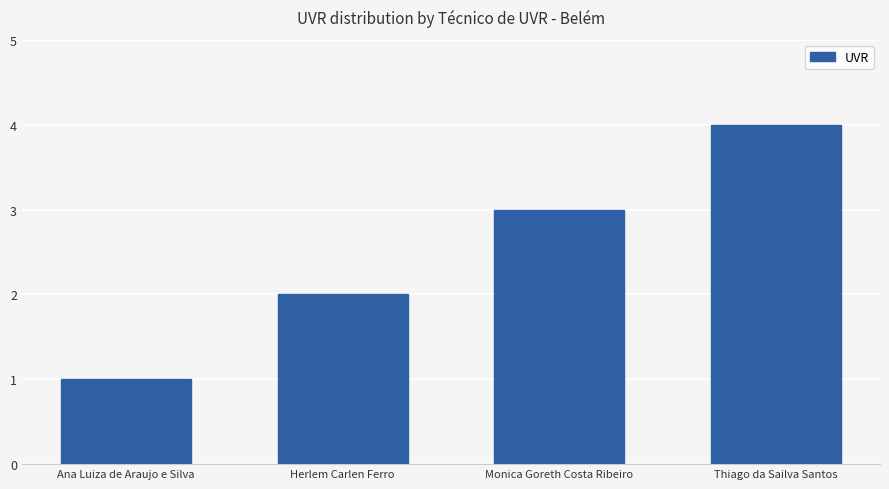

List the labels in order of value, smallest first.

Ana Luiza de Araujo e Silva, Herlem Carlen Ferro, Monica Goreth Costa Ribeiro, Thiago da Sailva Santos